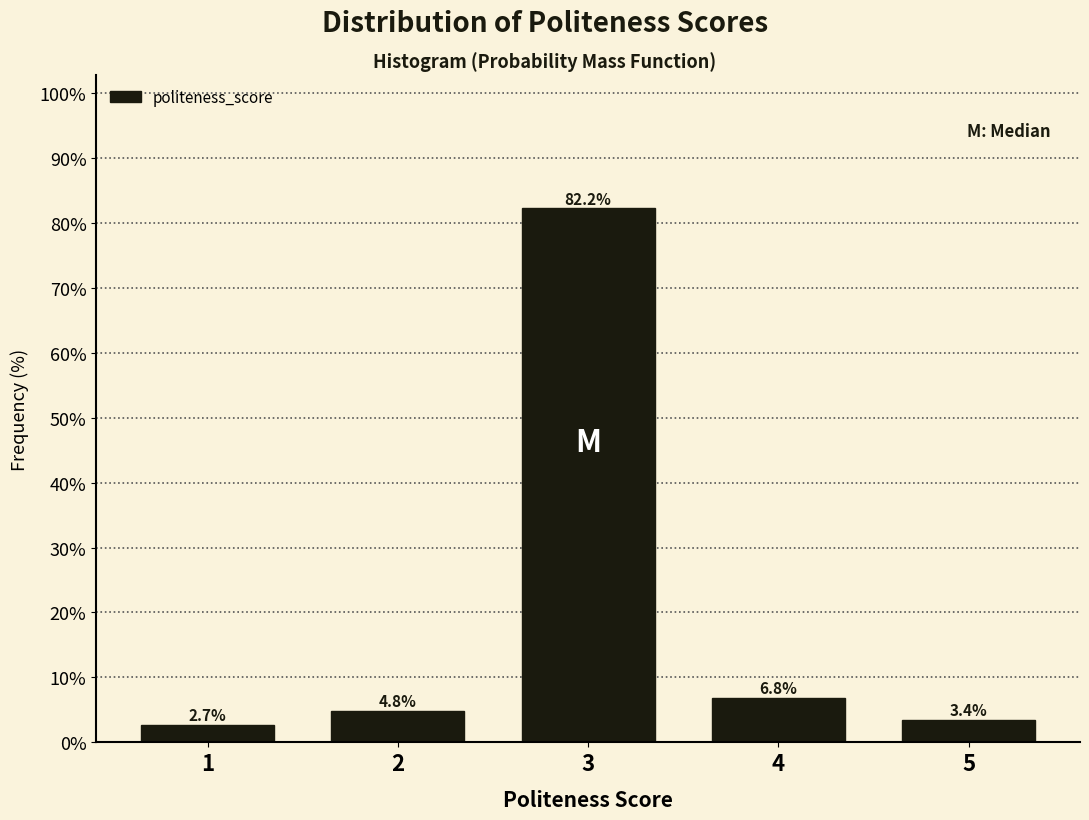

Reading right to left, what are all the values shown in this chart?

3.4	6.8	82.2	4.8	2.7